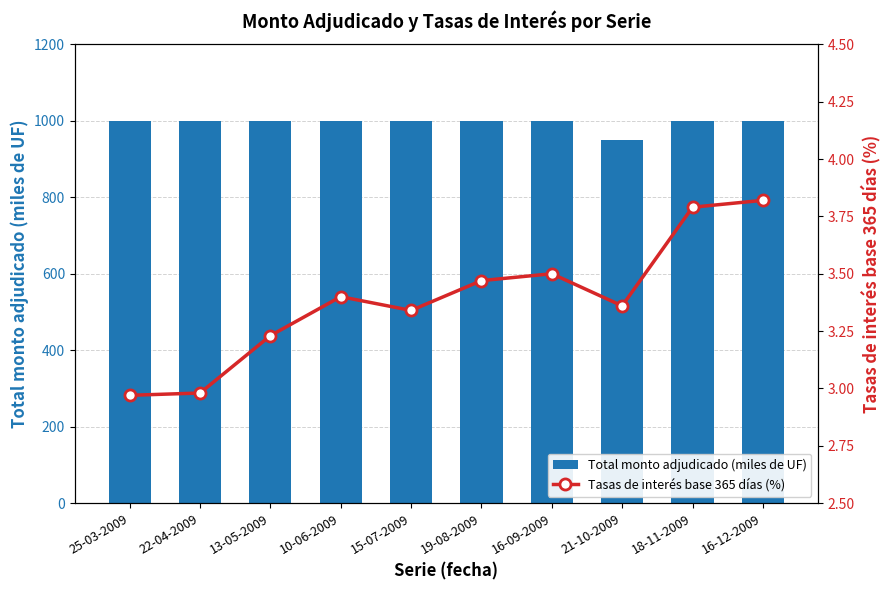

Count the number of categories in the chart.

10